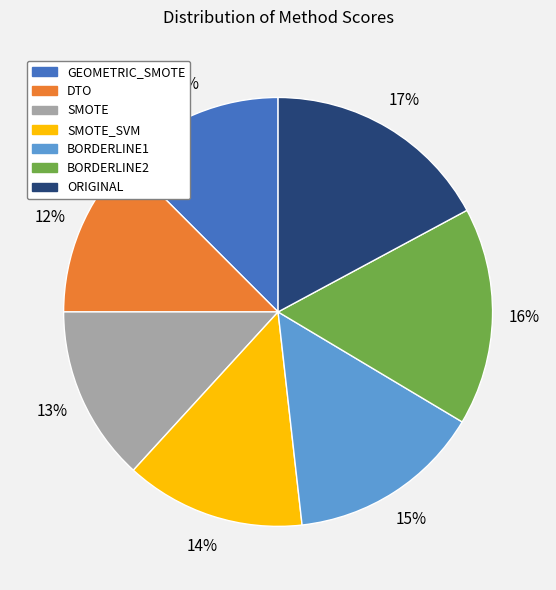

Is BORDERLINE2 the majority of the pie?

No